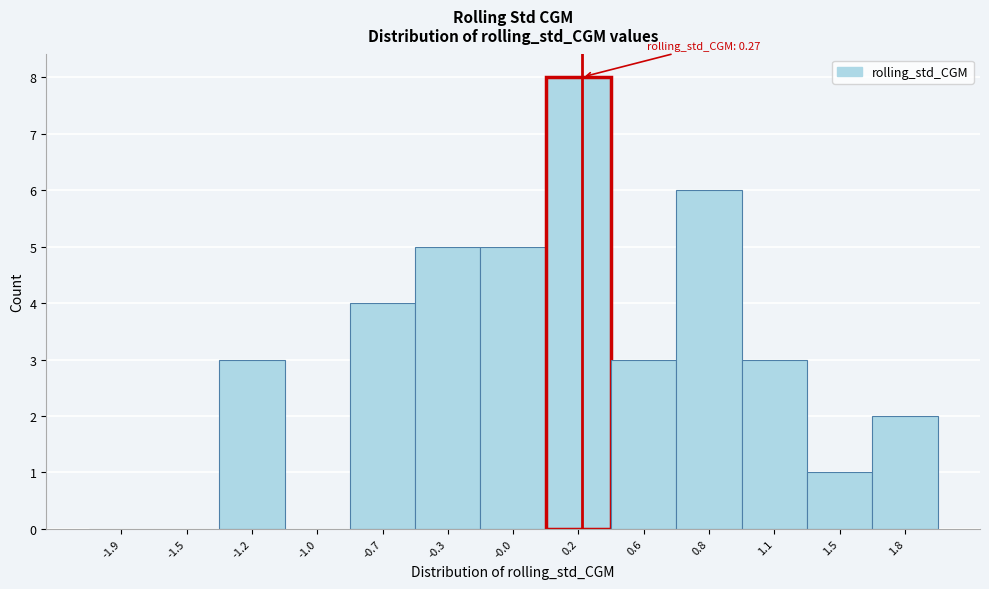

Reading left to right, transcribe all the data shown in this chart.

-1.9=0	-1.5=0	-1.2=3	-1.0=0	-0.7=4	-0.3=5	-0.0=5	0.2=8	0.6=3	0.8=6	1.1=3	1.5=1	1.8=2